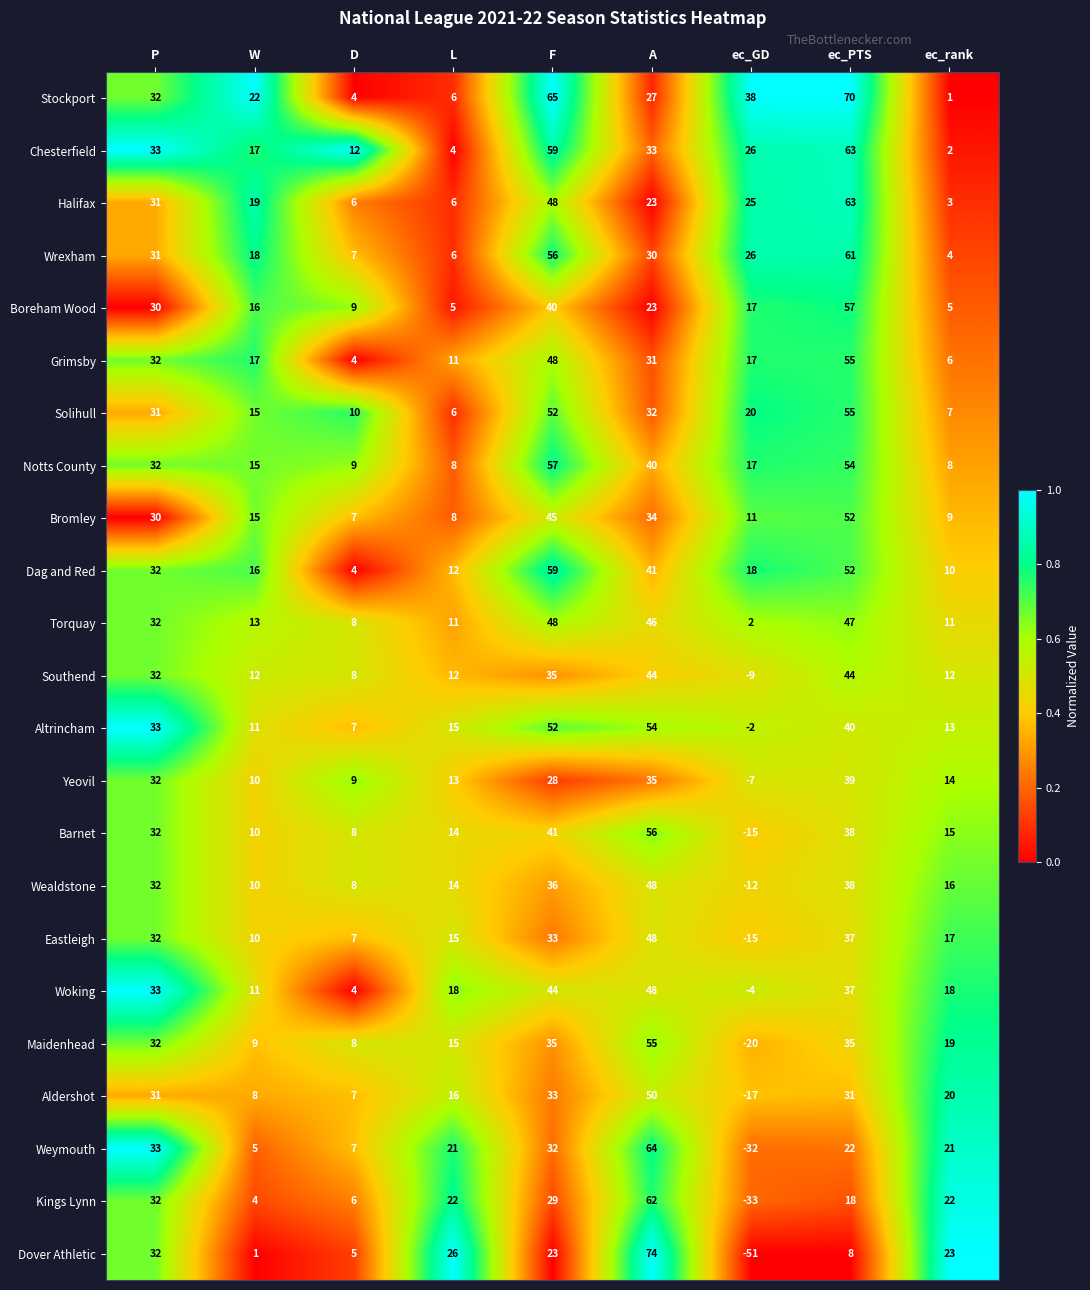

How many data points in Southend are less than 12?

2